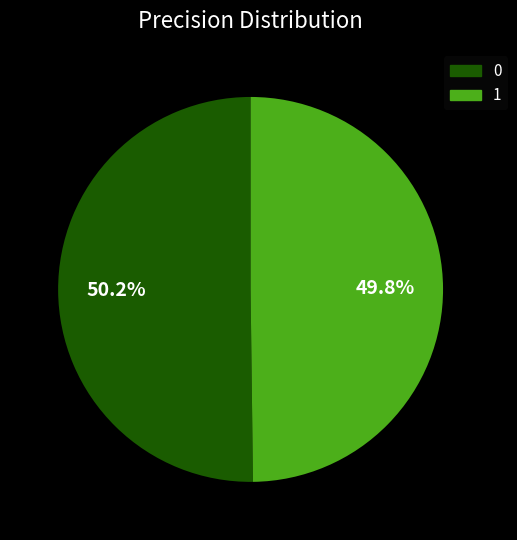

To the nearest percent, what percentage of the pie is 1?

50%